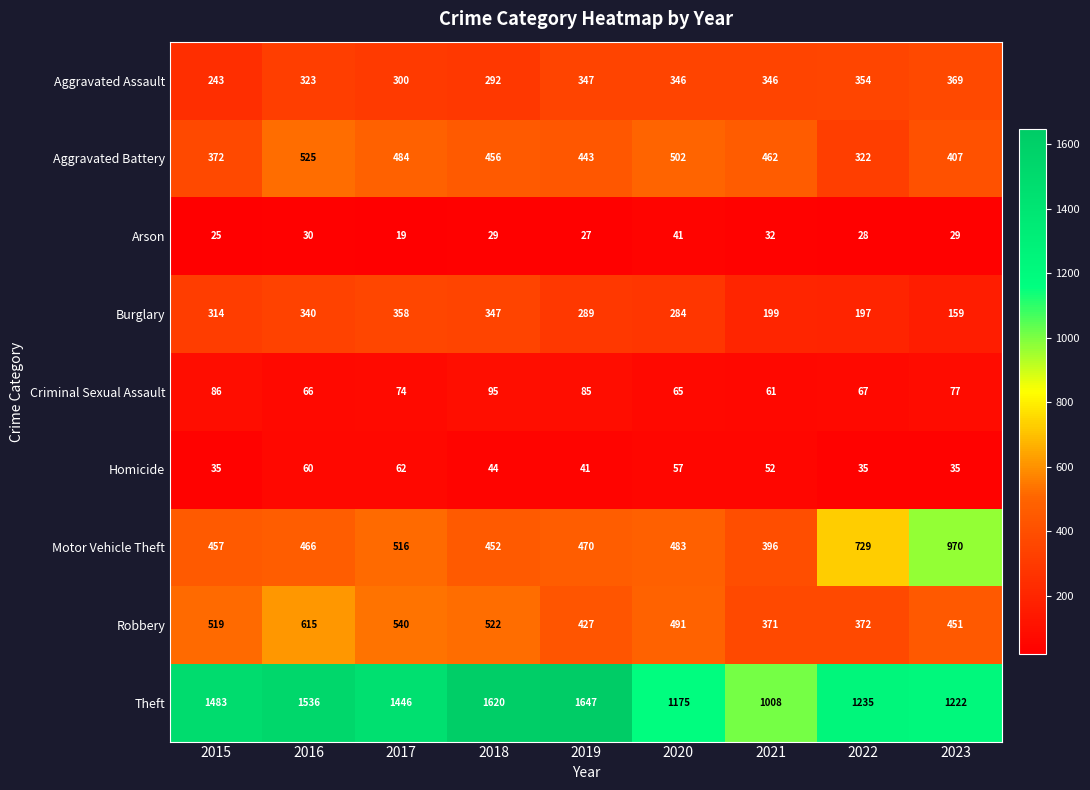

What is the maximum value shown in the chart?

1647